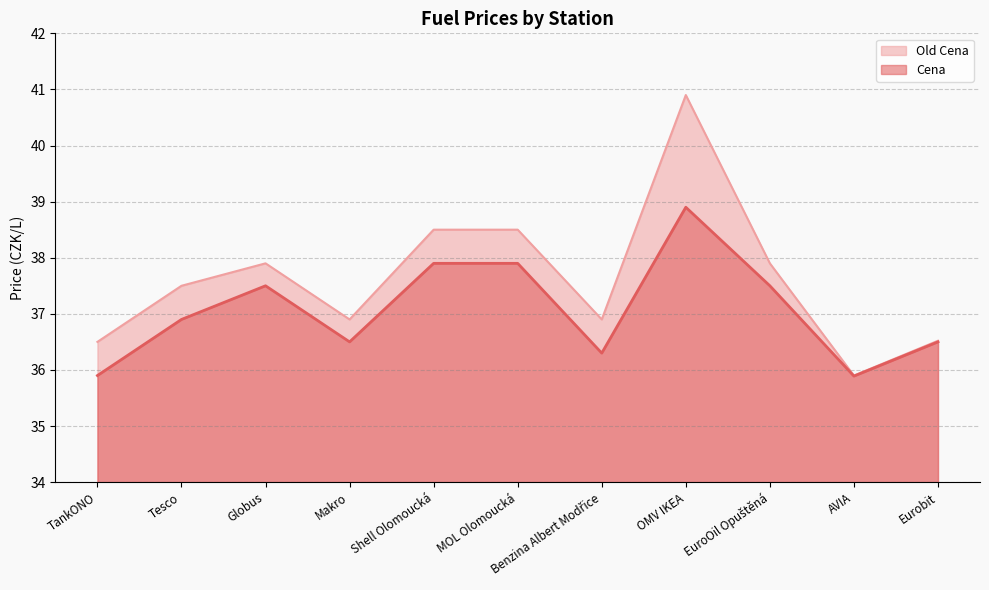

Reading left to right, extract all data points from this chart.

Cena: 35.9	36.9	37.5	36.5	37.9	37.9	36.3	38.9	37.5	35.9	36.5
Old Cena: 36.5	37.5	37.9	36.9	38.5	38.5	36.9	40.9	37.9	35.9	36.5